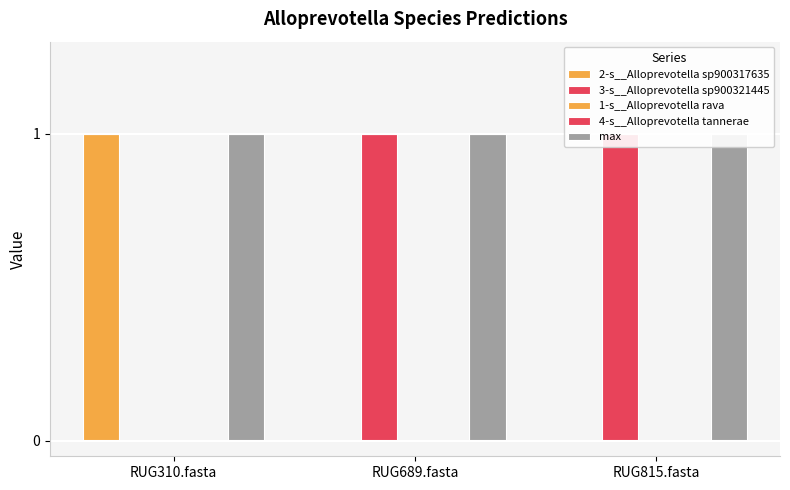

Reading left to right, transcribe all the data shown in this chart.

2-s__Alloprevotella sp900317635: RUG310.fasta=1	RUG689.fasta=0	RUG815.fasta=0
3-s__Alloprevotella sp900321445: RUG310.fasta=0	RUG689.fasta=1	RUG815.fasta=1
1-s__Alloprevotella rava: RUG310.fasta=0	RUG689.fasta=0	RUG815.fasta=0
4-s__Alloprevotella tannerae: RUG310.fasta=0	RUG689.fasta=0	RUG815.fasta=0
max: RUG310.fasta=1	RUG689.fasta=1	RUG815.fasta=1